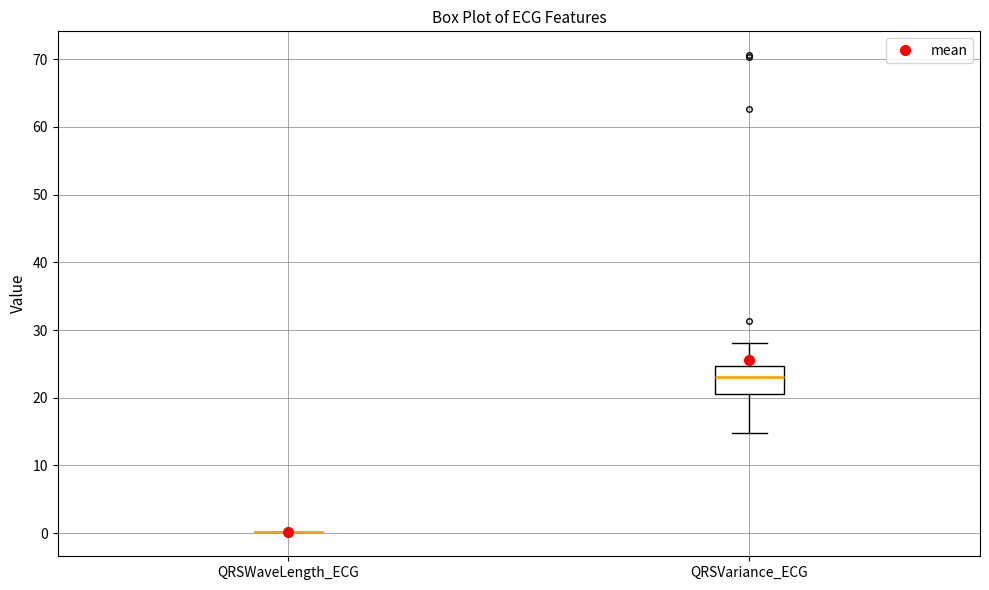

Comparing the boxes themselves (not the whiskers), which one is the tallest?

QRSVariance_ECG